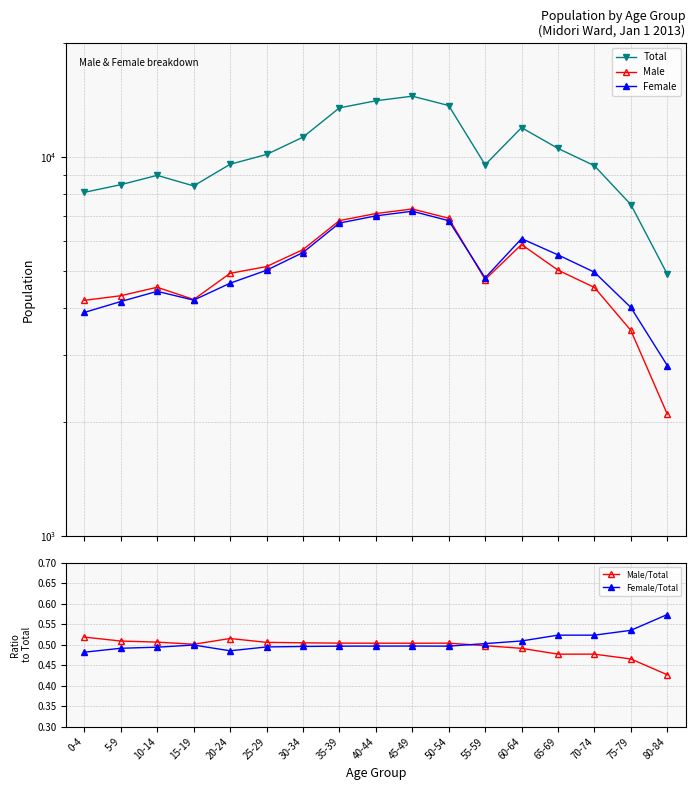

How many data points does each series have?

17